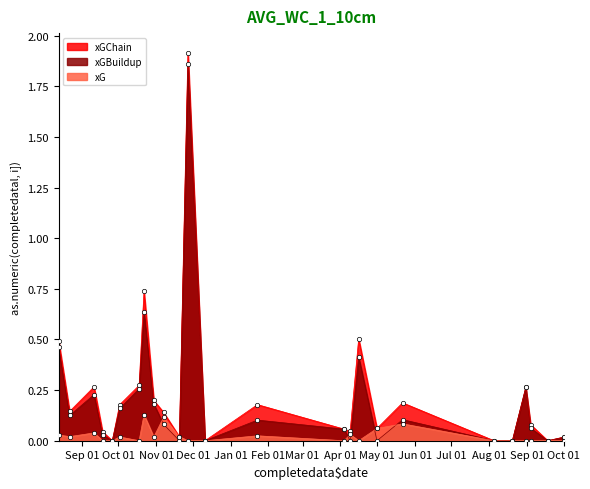

Which series reaches the minimum Y coordinate?

xGChain